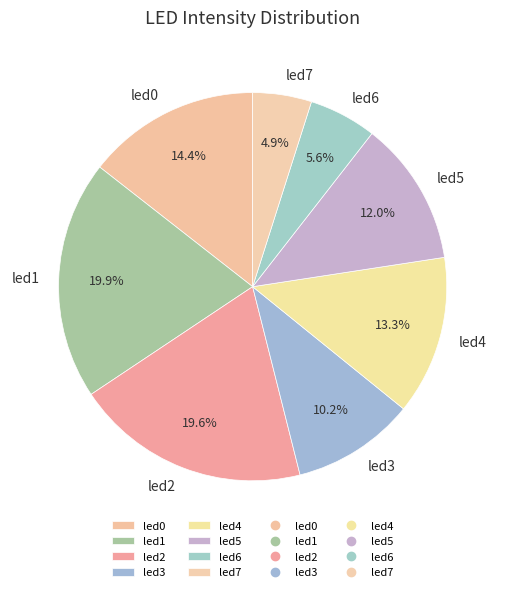

Do led3 and led4 together represent more than half of the pie?

No